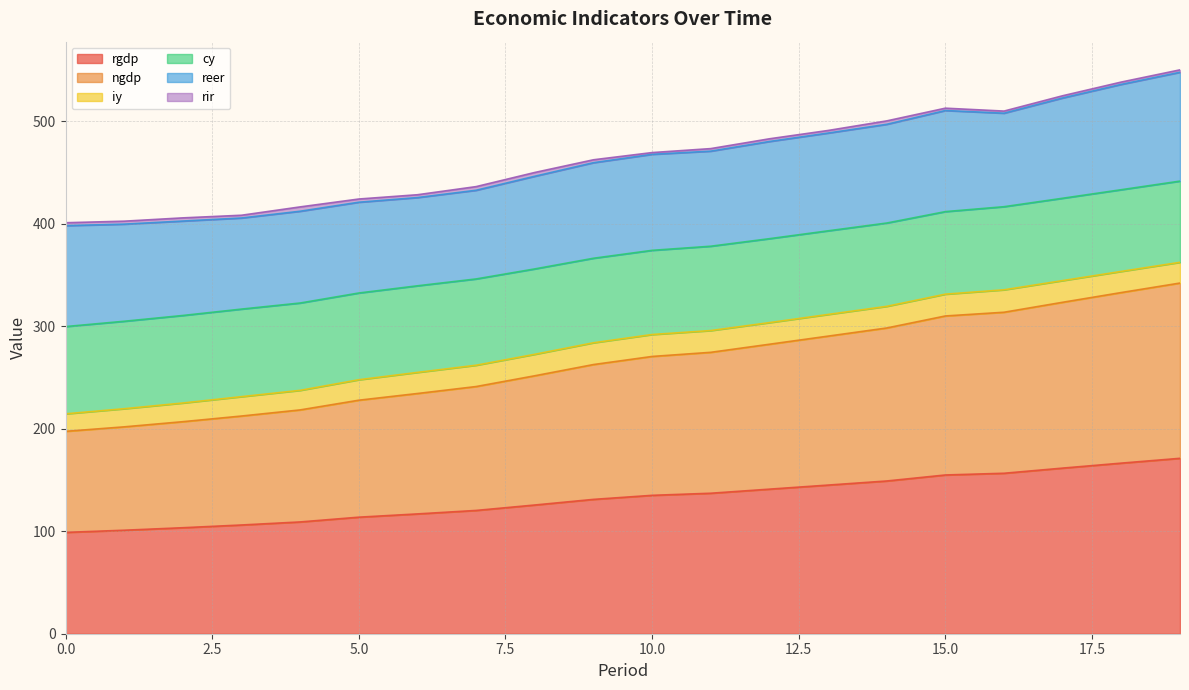

What is the difference between the maximum and minimum values in the rgdp series?

72.3